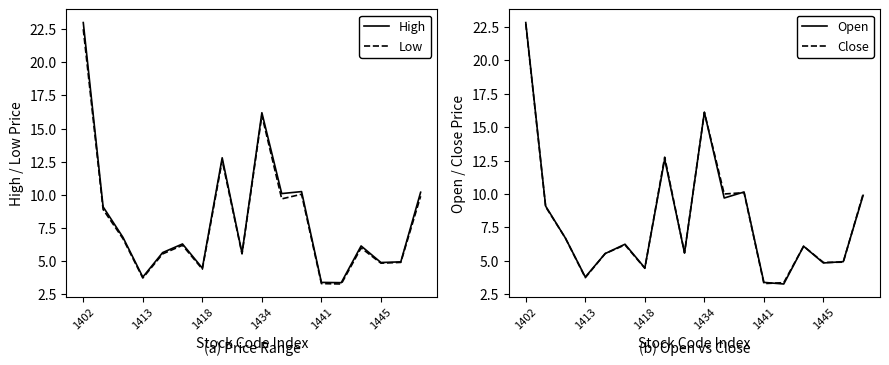

How many interior local valleys does the High series have?

6